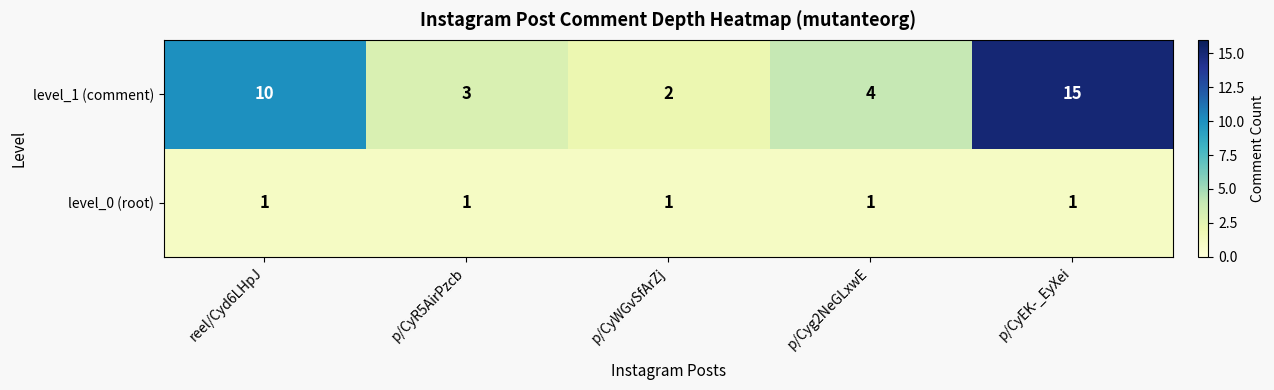

Rank the series by their maximum value, from lowest to highest.

level_0 (root), level_1 (comment)